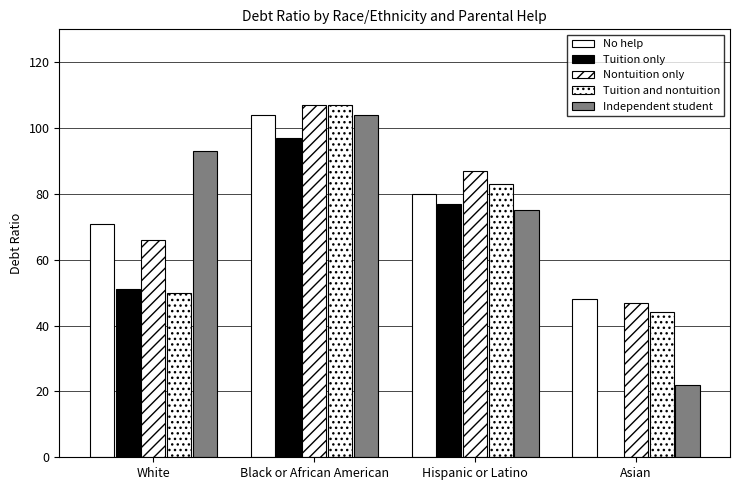

At which category does the chart reach its peak across all series?

Black or African American